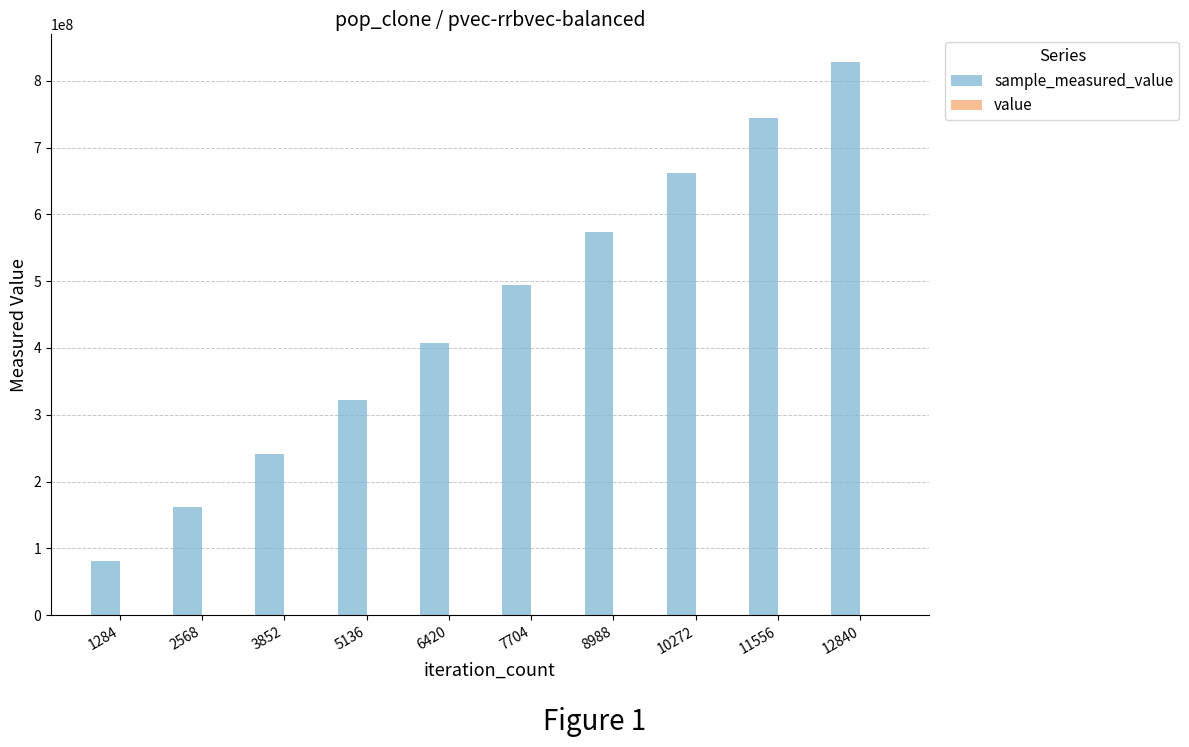

At which category is the sum across all series the highest?

12840